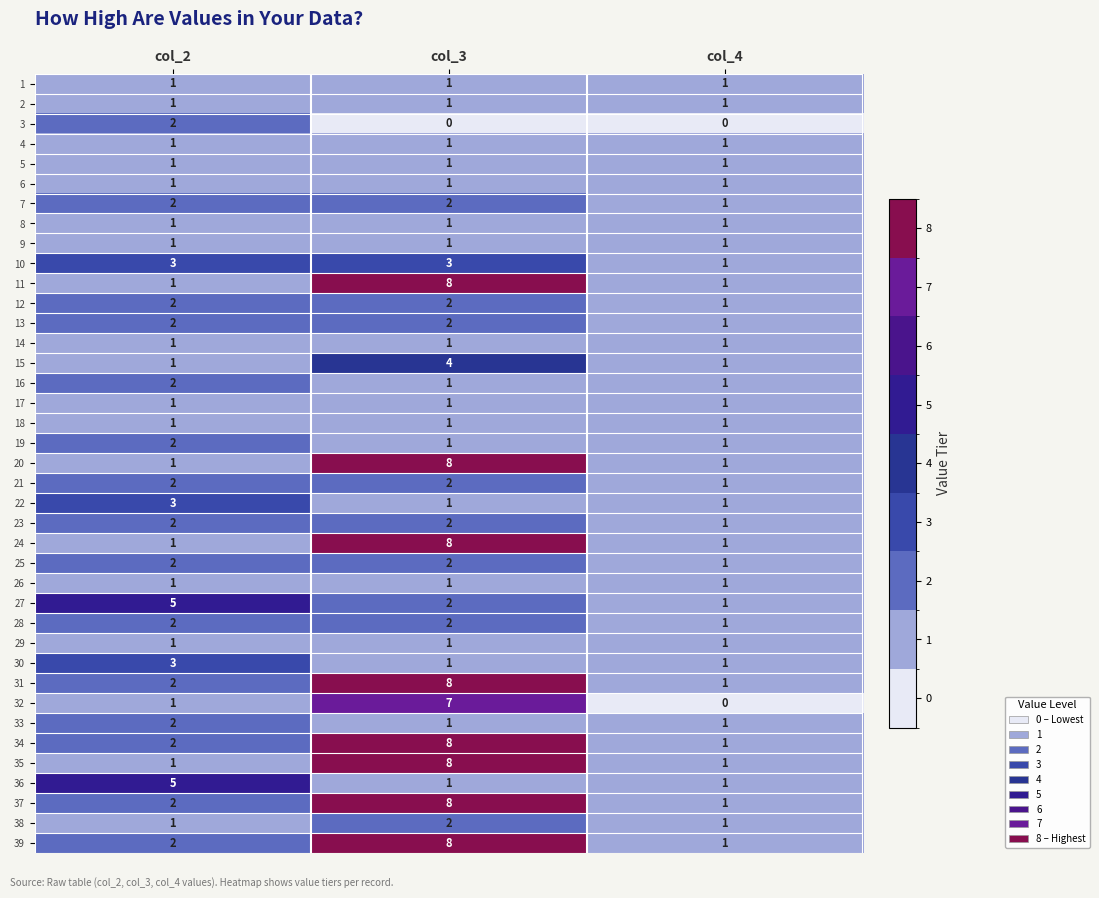

At which category is the sum across all series the highest?

col_3